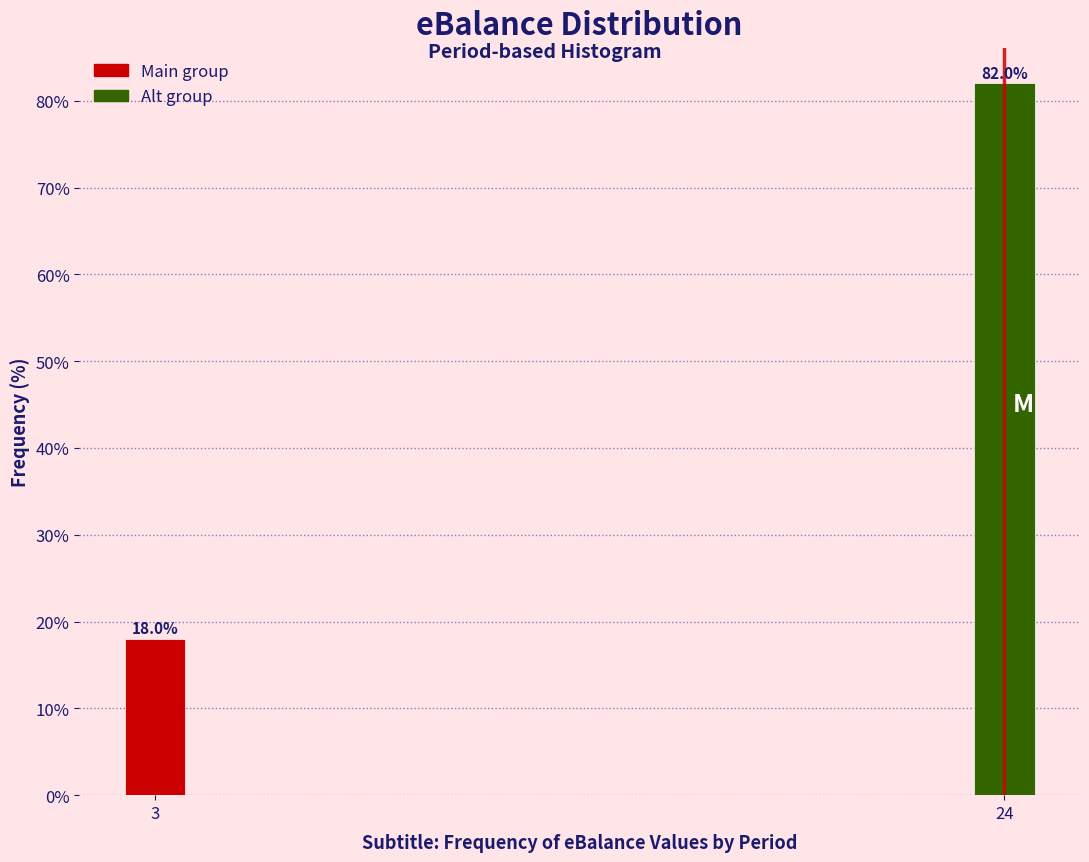

Reading right to left, extract all data points from this chart.

24=82	3=18